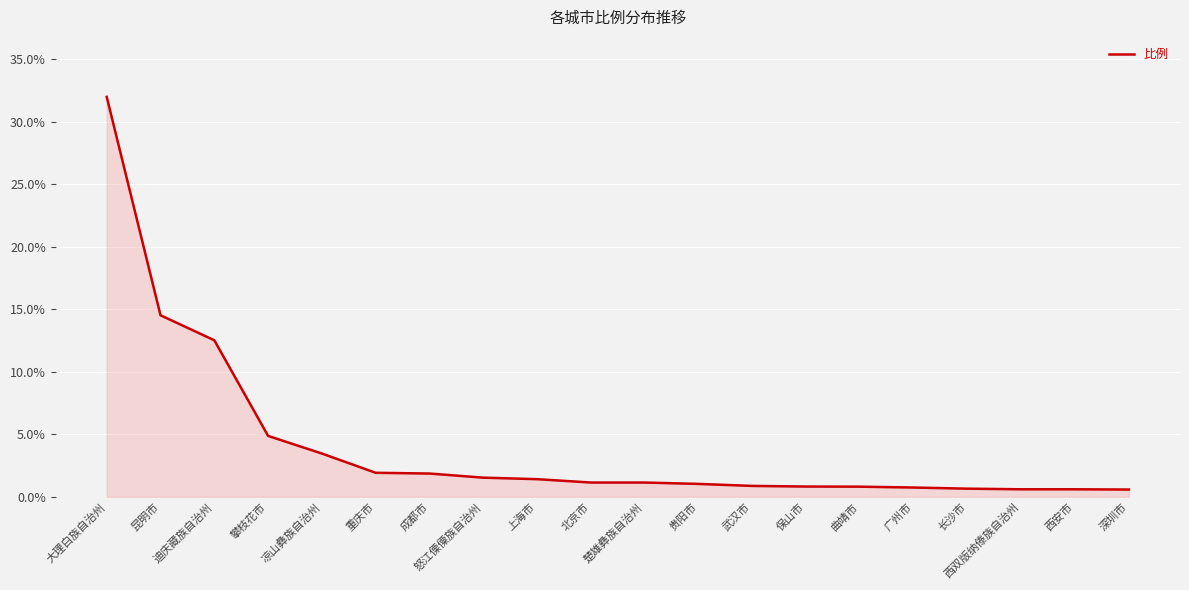

What is the ratio of the value at 长沙市 to the value at 怒江傈僳族自治州?

0.4